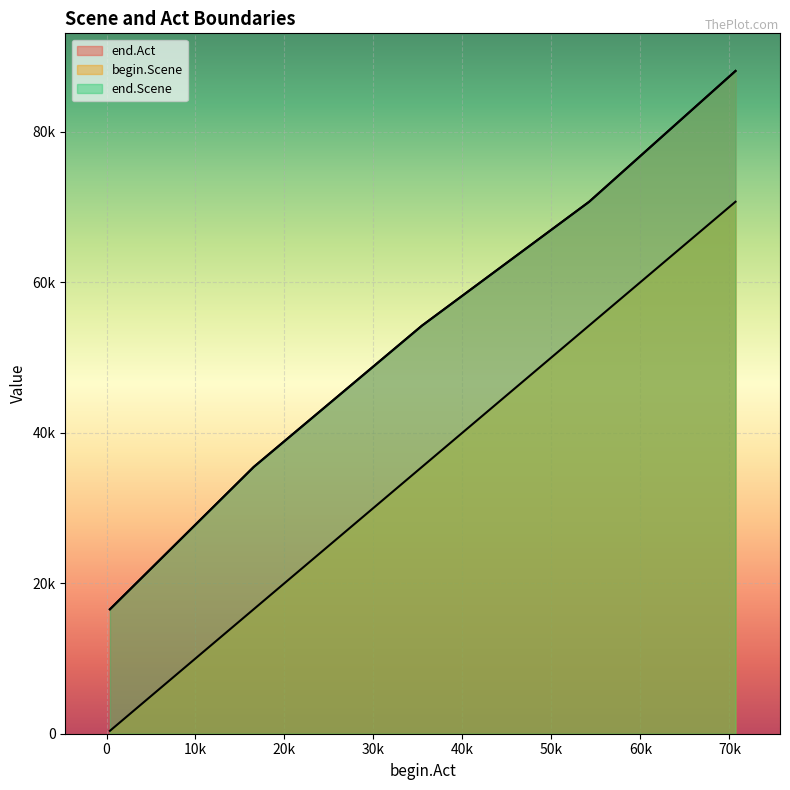

Does the chart display data point markers on the line(s)?

No